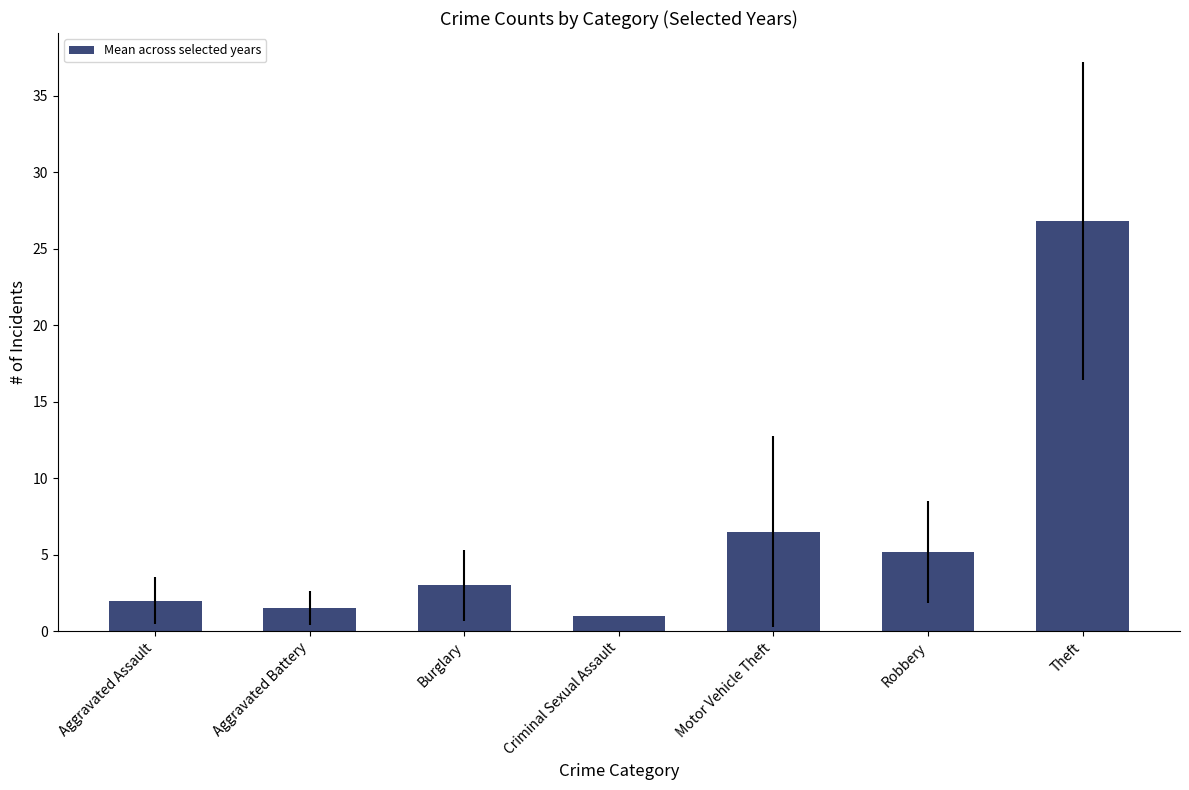

What is the difference between the values at Aggravated Battery and Burglary?

1.5